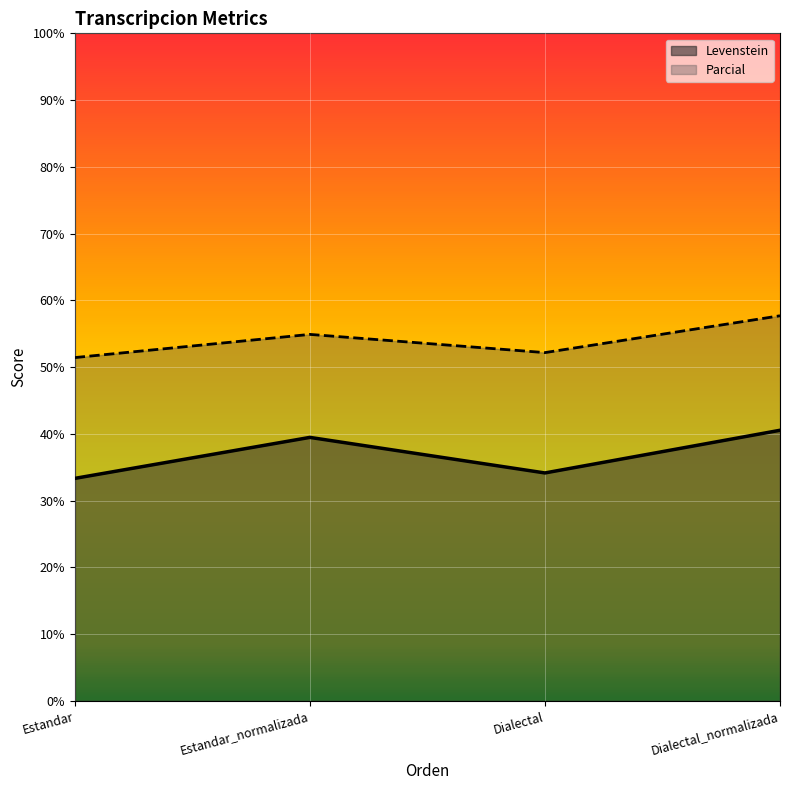

Which category has the highest value in the Levenstein series?

Dialectal_normalizada